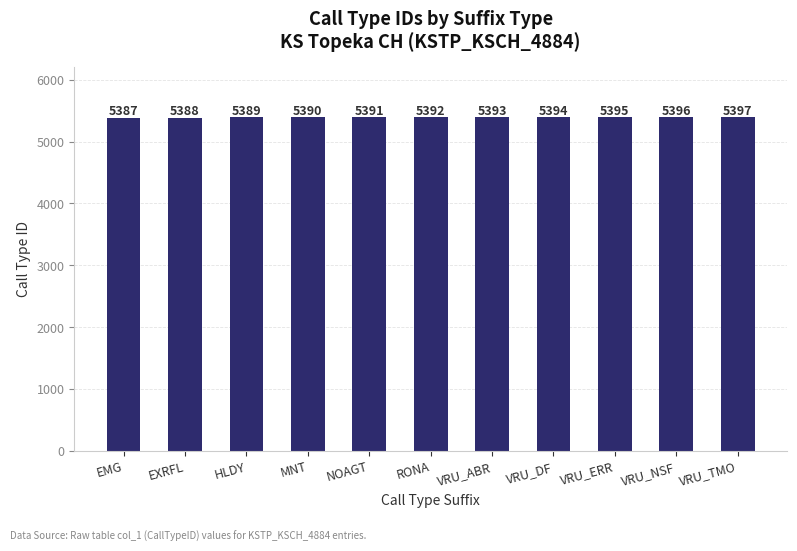

How many bars are there in total?

11